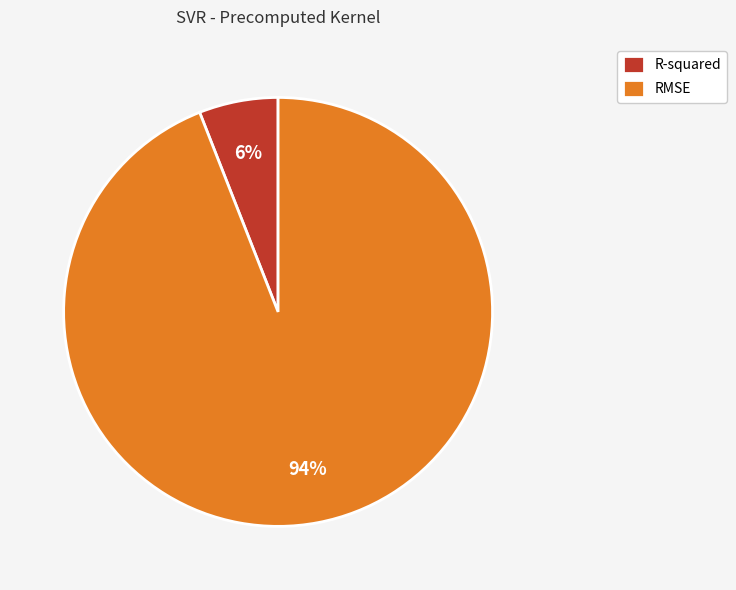

Combined, do R-squared and RMSE account for over 50%?

Yes